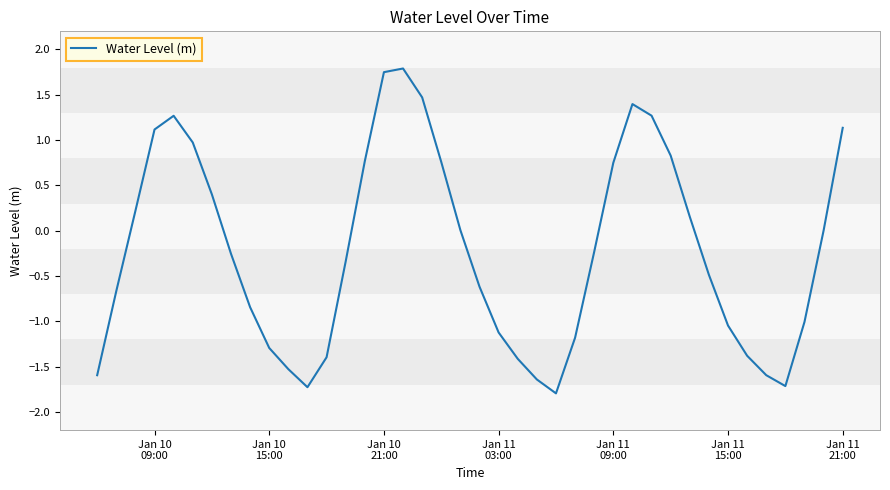

True or false: there are more than 2 points higher than both neighbors.

True